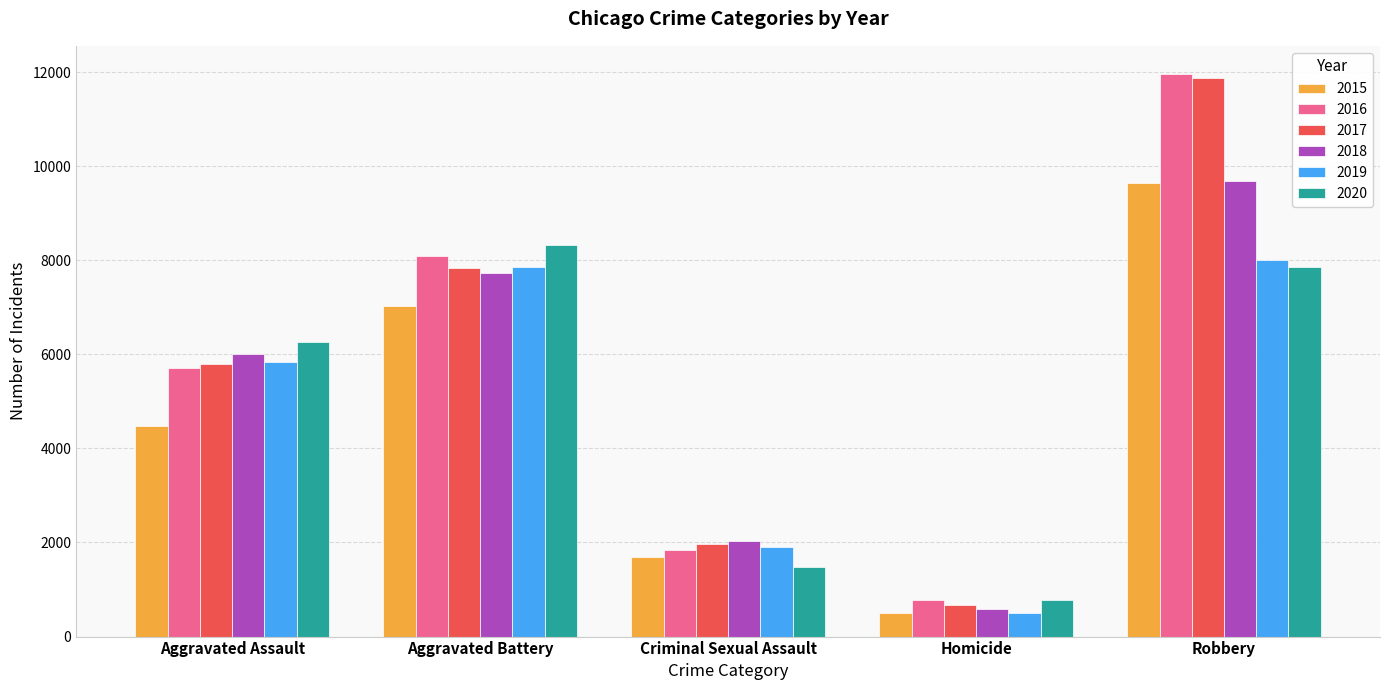

How many bars are there in total?

30